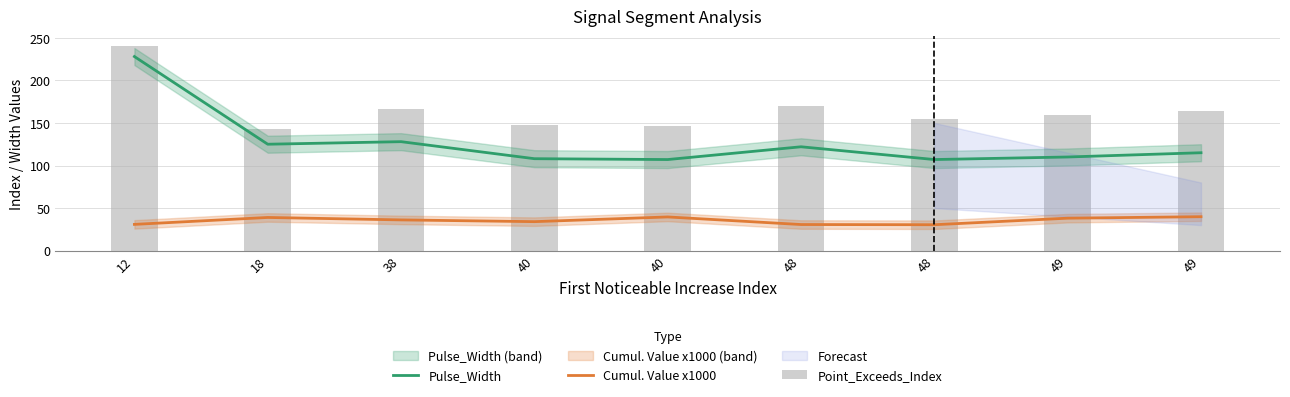

What is the difference between the highest and lowest values at 48?

139.4